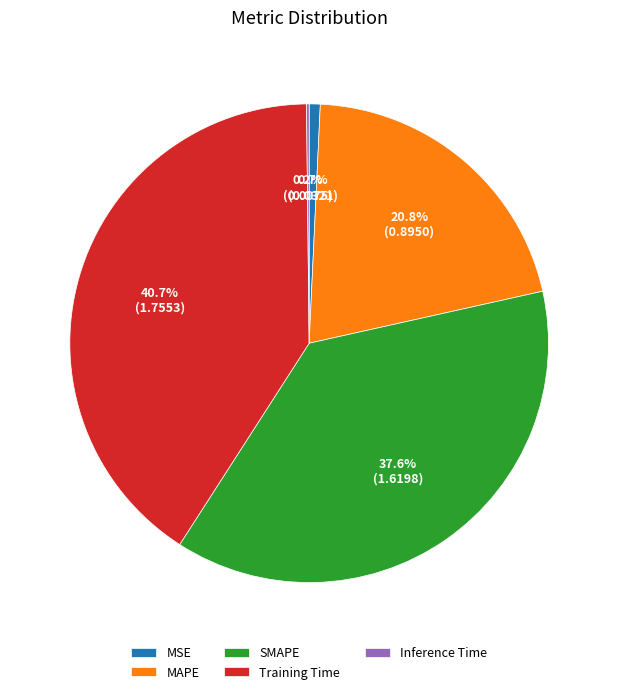

What is the ratio of the value at SMAPE to the value at Training Time?

0.9